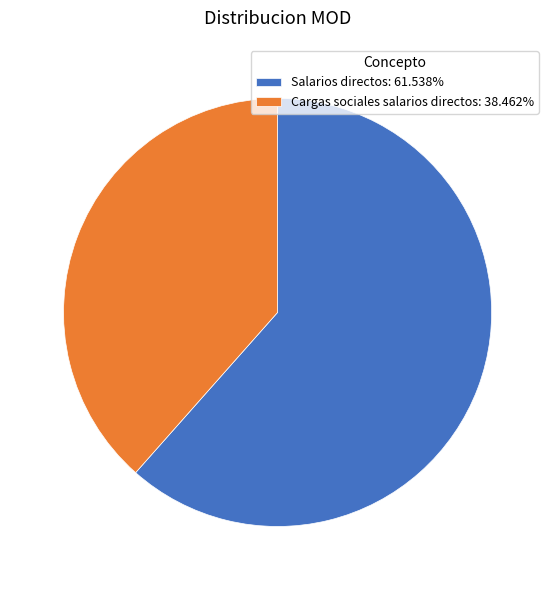

What is the ratio of the value at Salarios directos: 61.538% to the value at Cargas sociales salarios directos: 38.462%?

1.6